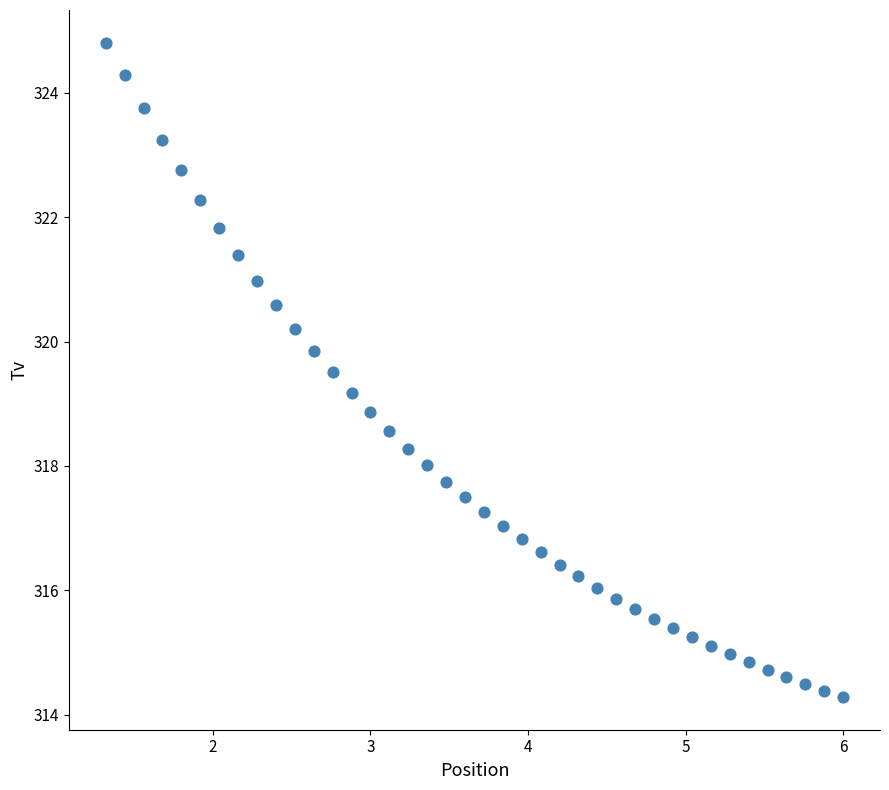

What is the range of Y values (max minus min)?

10.5